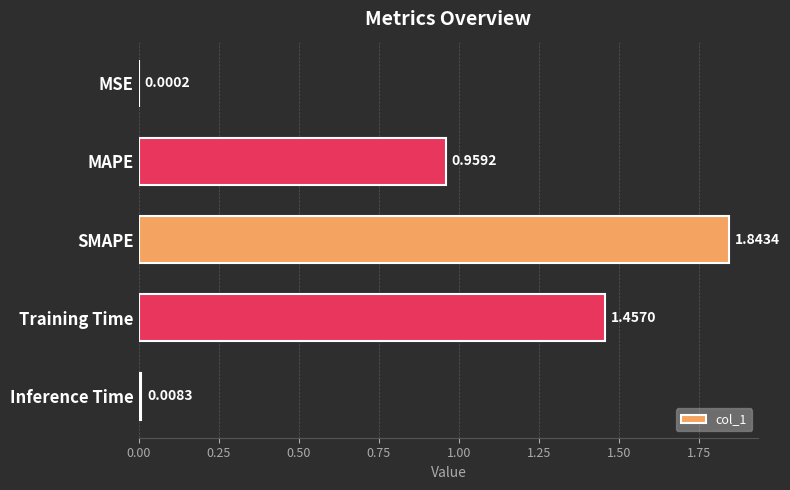

Where is the data nearest to the value 0?

MSE